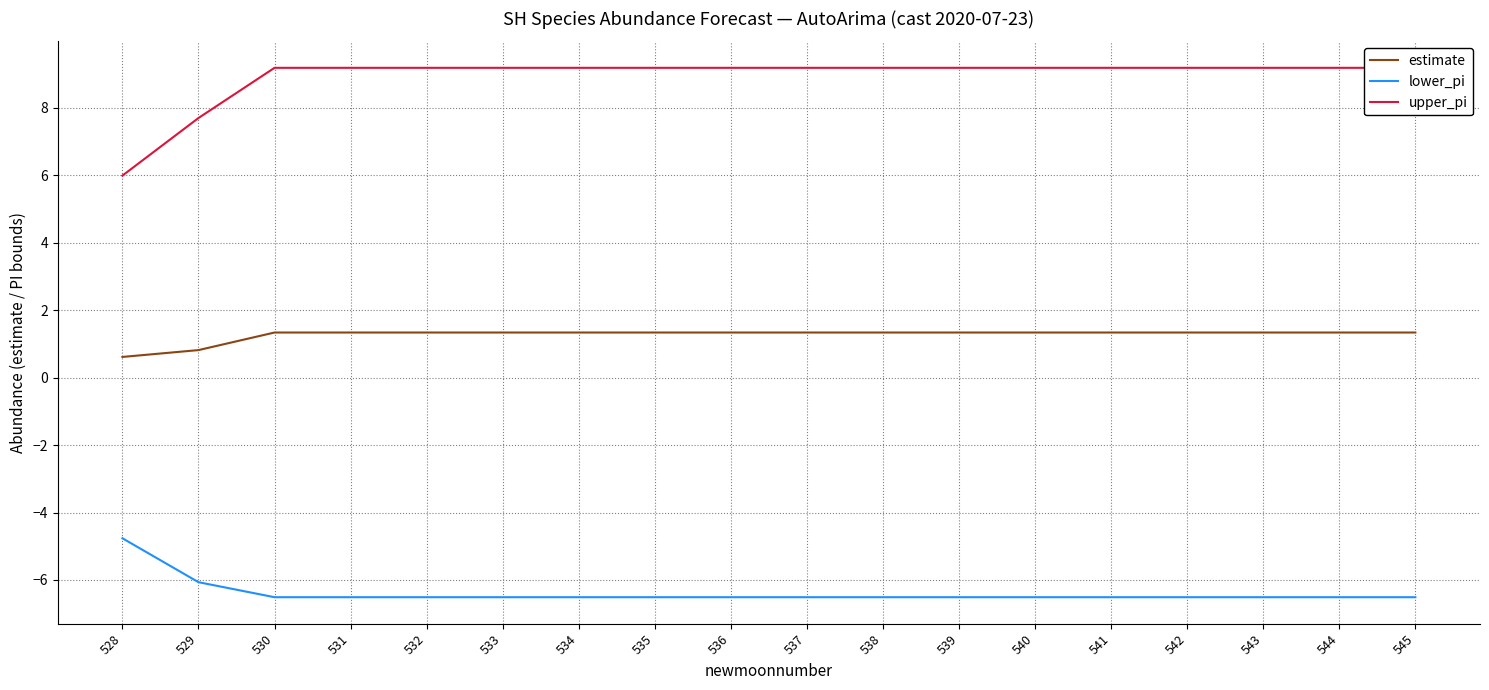

At which label is lower_pi closest to -5?

528